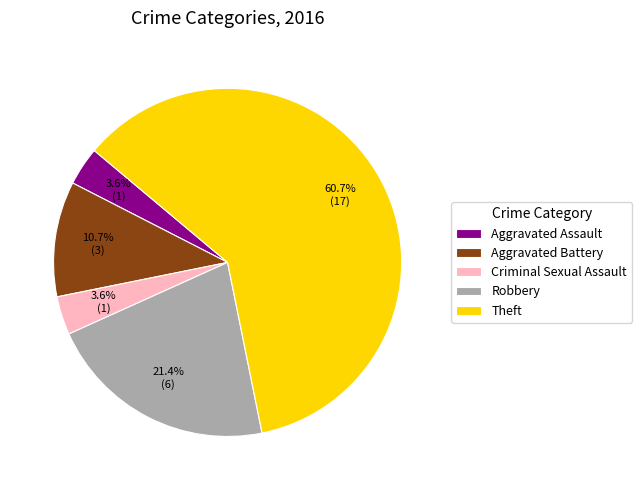

True or false: Aggravated Battery accounts for 22% of the total.

False